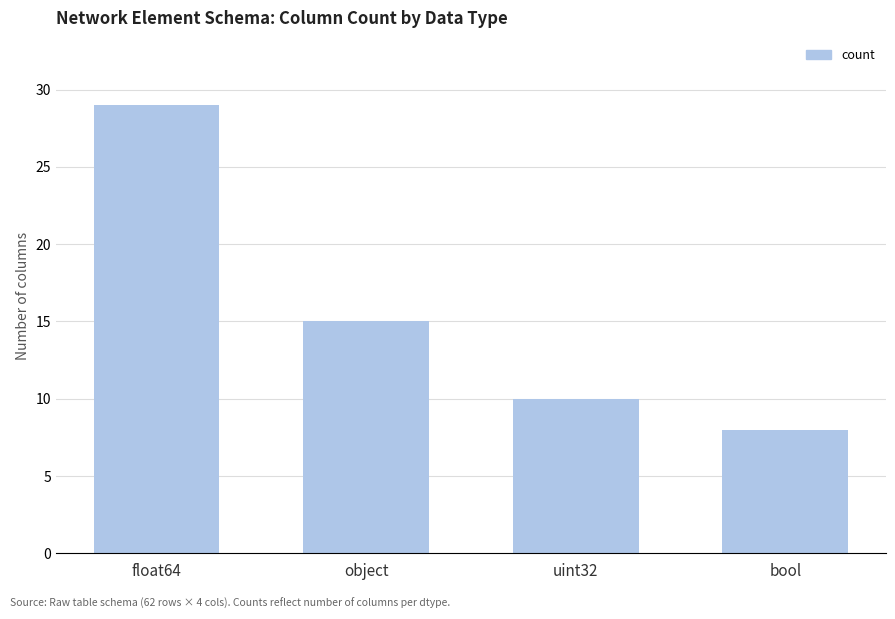

The chart shows a value of 8 at bool. True or false?

True